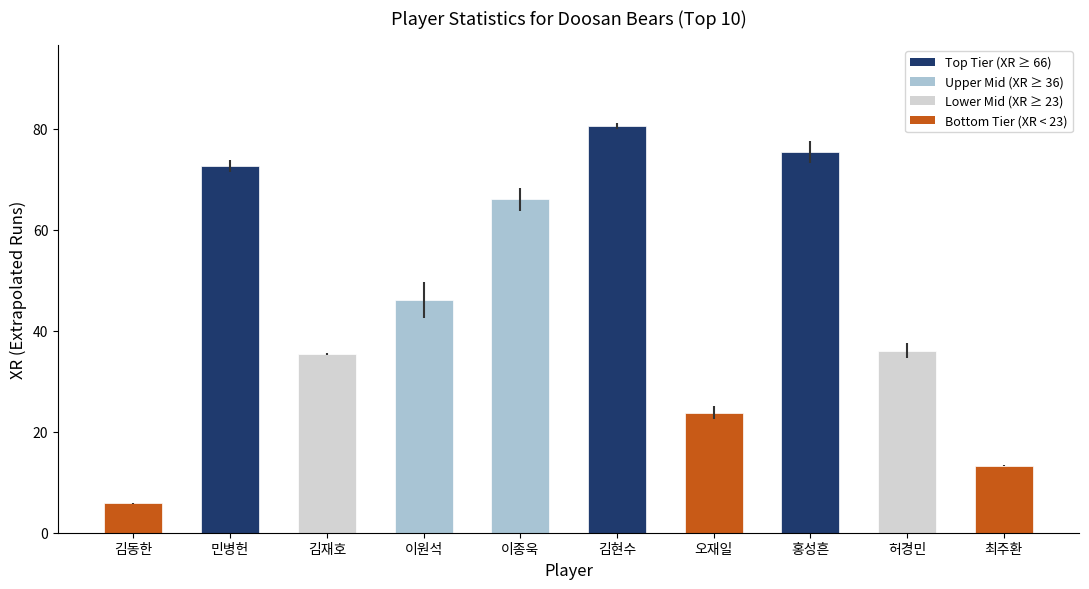

How many series are shown in this chart?

1